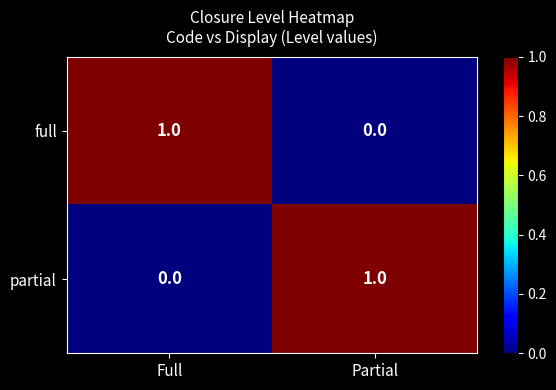

At Partial, list the series in order from largest to smallest.

partial, full